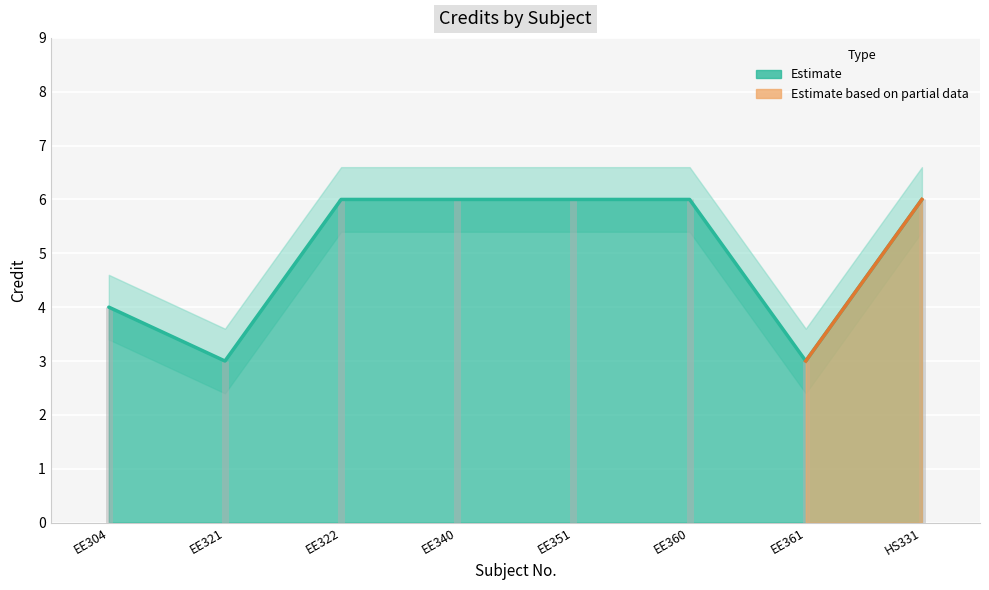

What is the change in value from EE304 to EE361?

-1